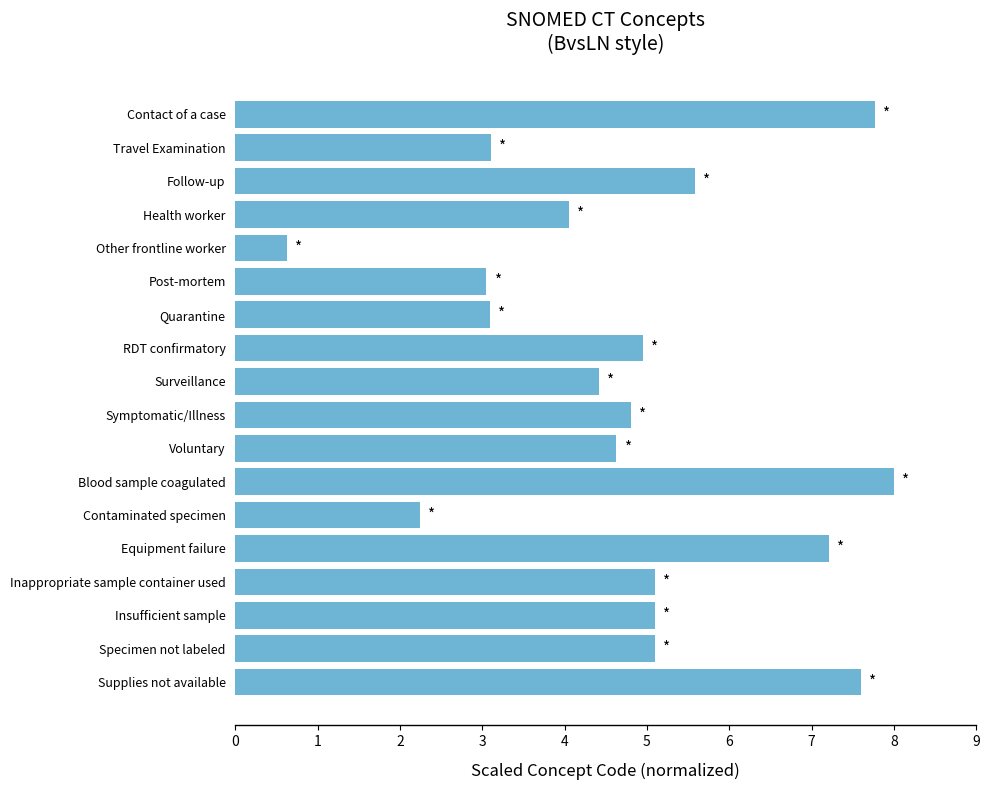

Which category has the lowest value across all series?

Other frontline worker